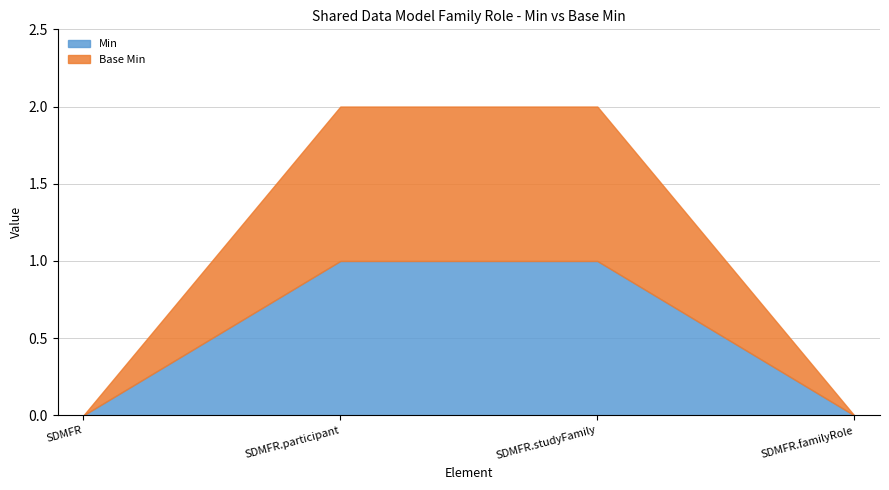

Does the chart have visible grid lines?

Yes